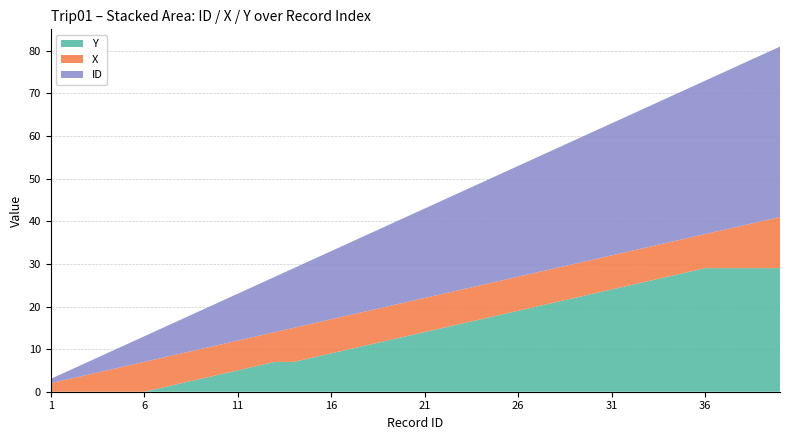

Reading left to right, transcribe all the data shown in this chart.

X: 1=2	2=3	3=4	4=5	5=6	6=7	7=7	8=7	9=7	10=7	11=7	12=7	13=7	14=8	15=8	16=8	17=8	18=8	19=8	20=8	21=8	22=8	23=8	24=8	25=8	26=8	27=8	28=8	29=8	30=8	31=8	32=8	33=8	34=8	35=8	36=8	37=9	38=10	39=11	40=12
Y: 1=0	2=0	3=0	4=0	5=0	6=0	7=1	8=2	9=3	10=4	11=5	12=6	13=7	14=7	15=8	16=9	17=10	18=11	19=12	20=13	21=14	22=15	23=16	24=17	25=18	26=19	27=20	28=21	29=22	30=23	31=24	32=25	33=26	34=27	35=28	36=29	37=29	38=29	39=29	40=29
ID: 1=1	2=2	3=3	4=4	5=5	6=6	7=7	8=8	9=9	10=10	11=11	12=12	13=13	14=14	15=15	16=16	17=17	18=18	19=19	20=20	21=21	22=22	23=23	24=24	25=25	26=26	27=27	28=28	29=29	30=30	31=31	32=32	33=33	34=34	35=35	36=36	37=37	38=38	39=39	40=40